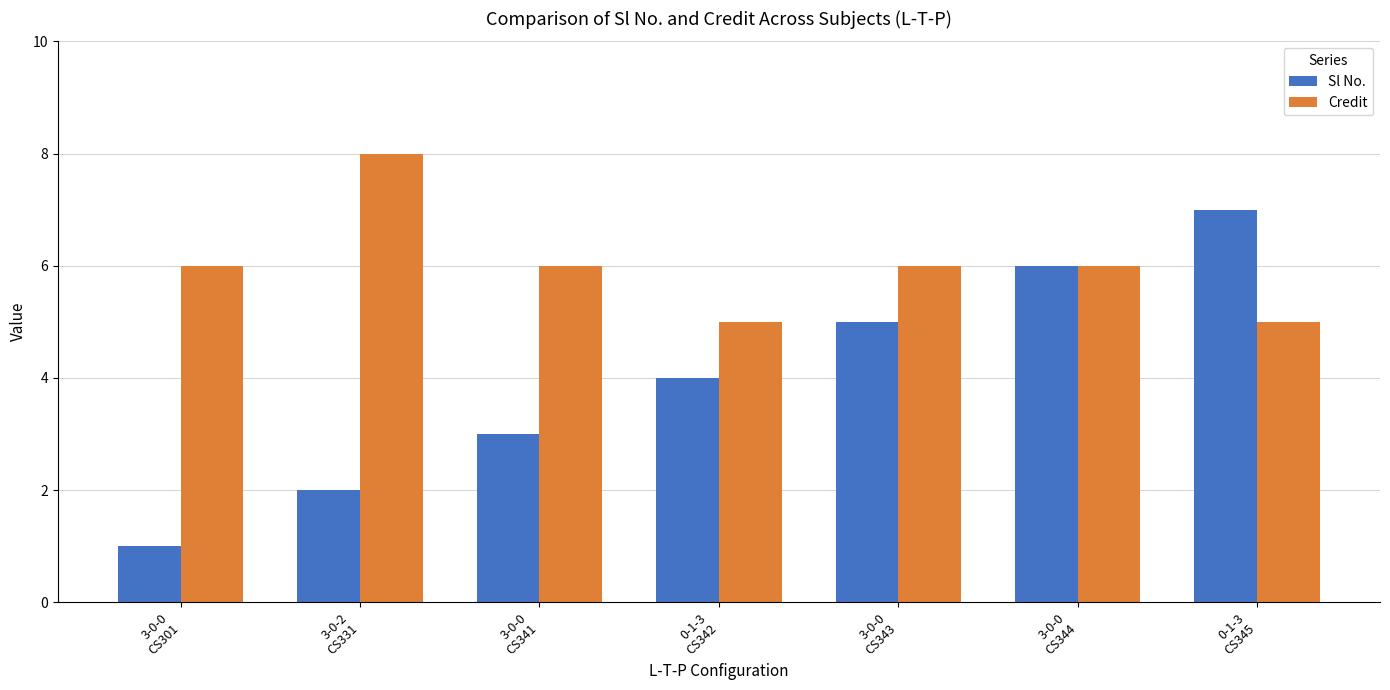

At 3-0-2
CS331, list the series in order from largest to smallest.

Credit, Sl No.